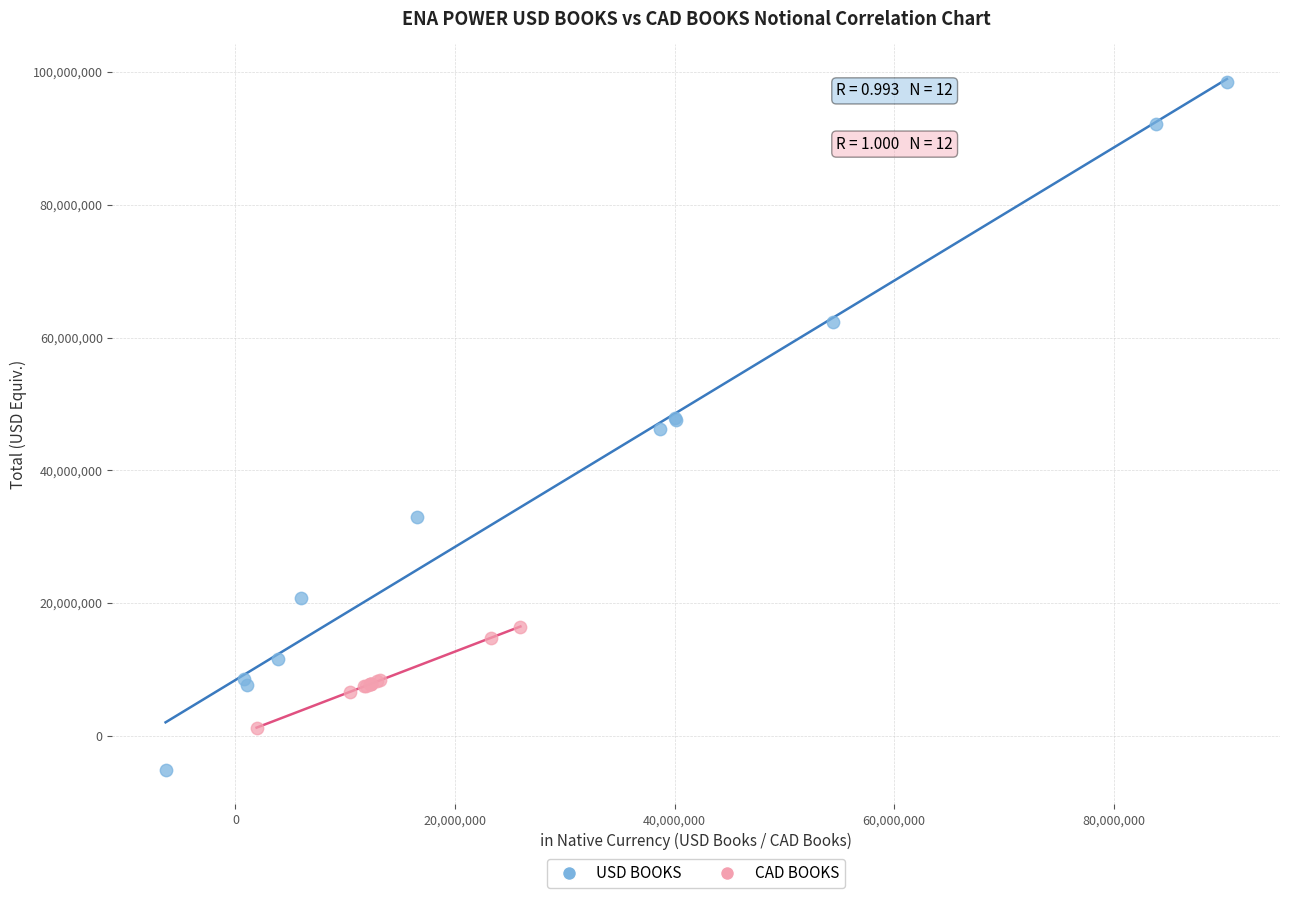

Which series contains the highest Y value?

USD BOOKS